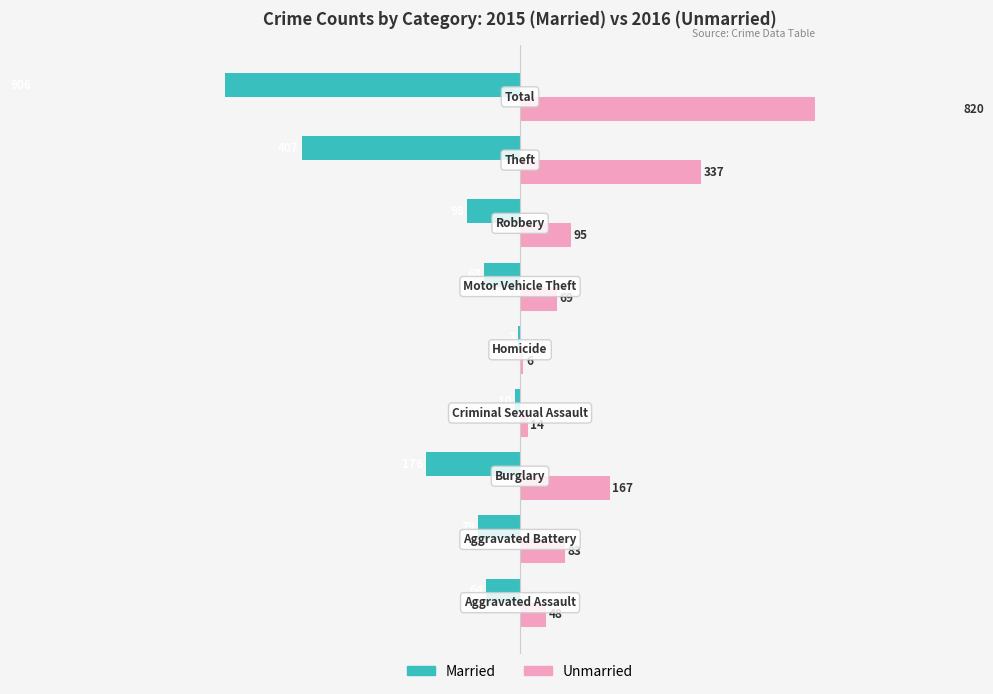

How many groups of bars are there?

9